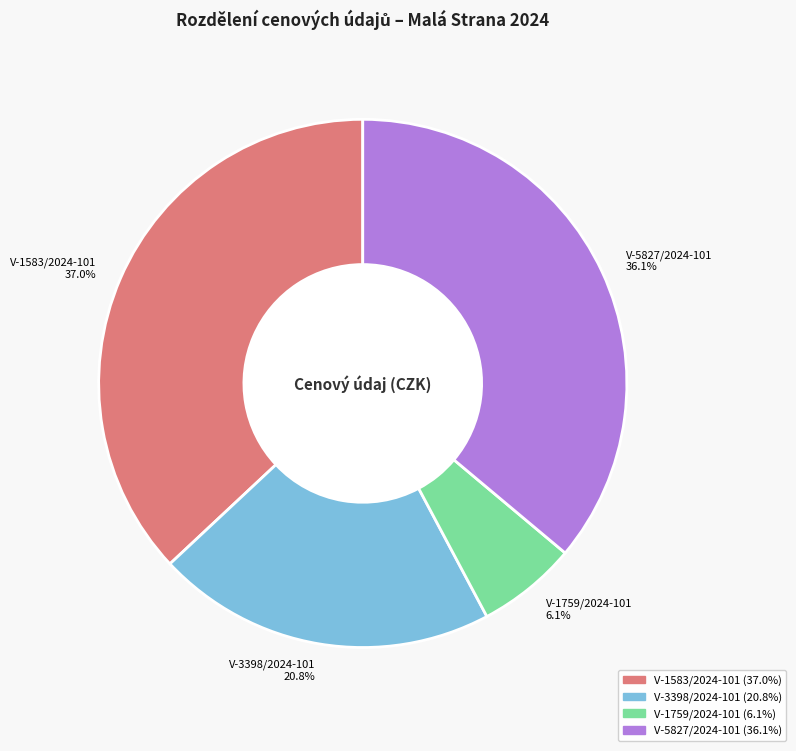

To the nearest percent, what portion does V-5827/2024-101 represent?

36%